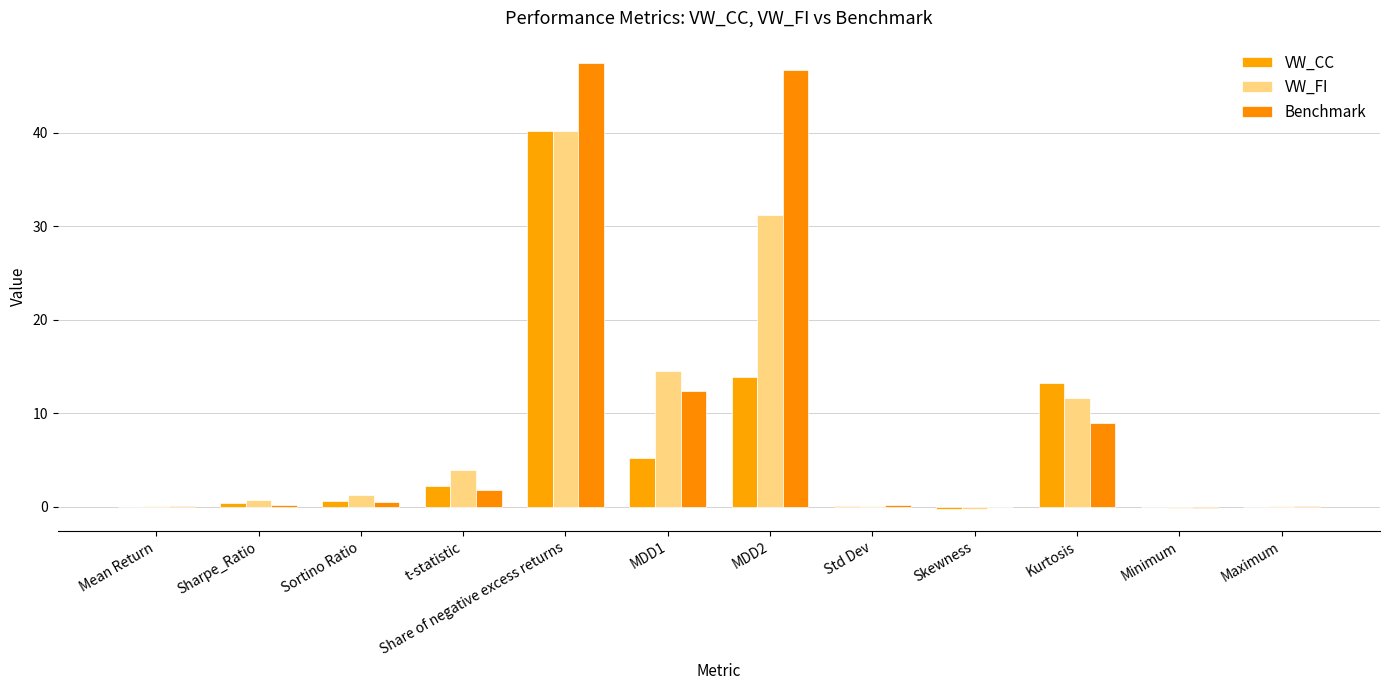

The VW_FI series shows 0.1 at Mean Return. True or false?

True